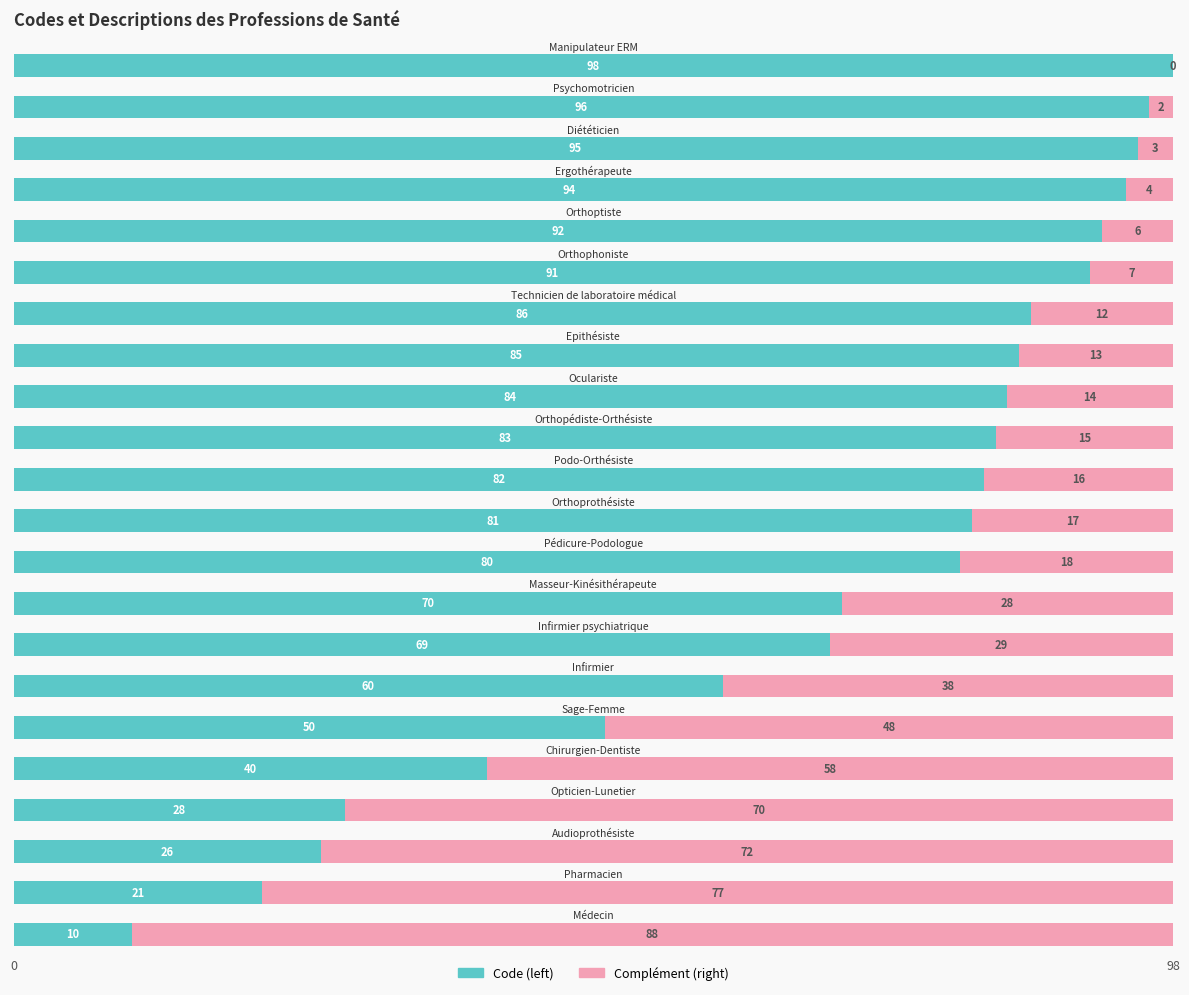

How many data points does each series have?

22